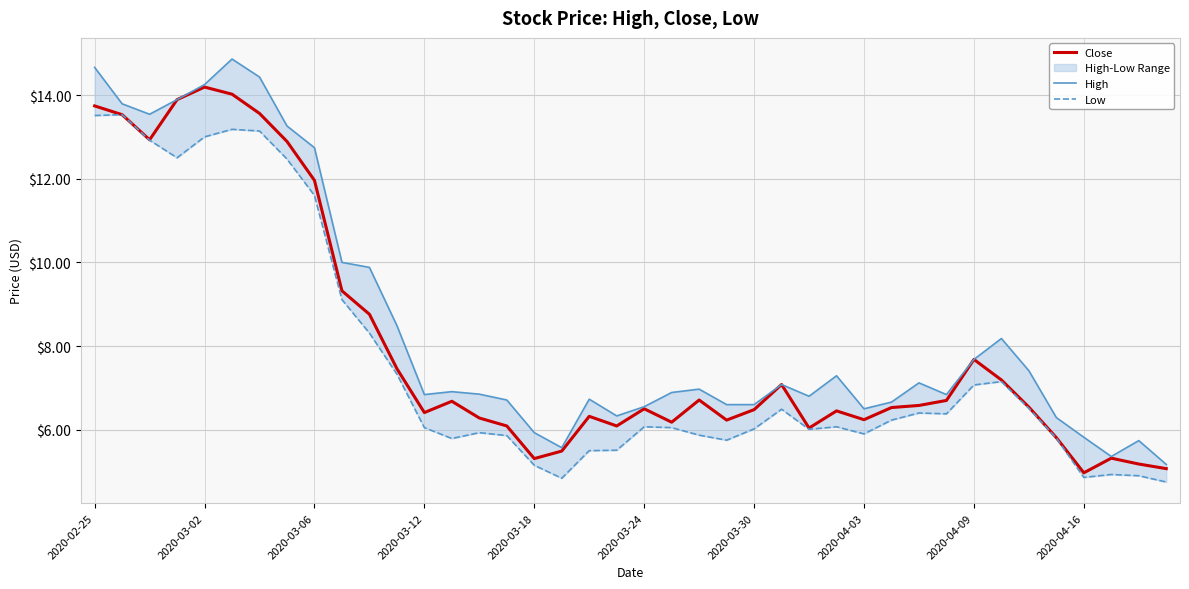

What value does the Close series have at 2020-03-18?

5.3